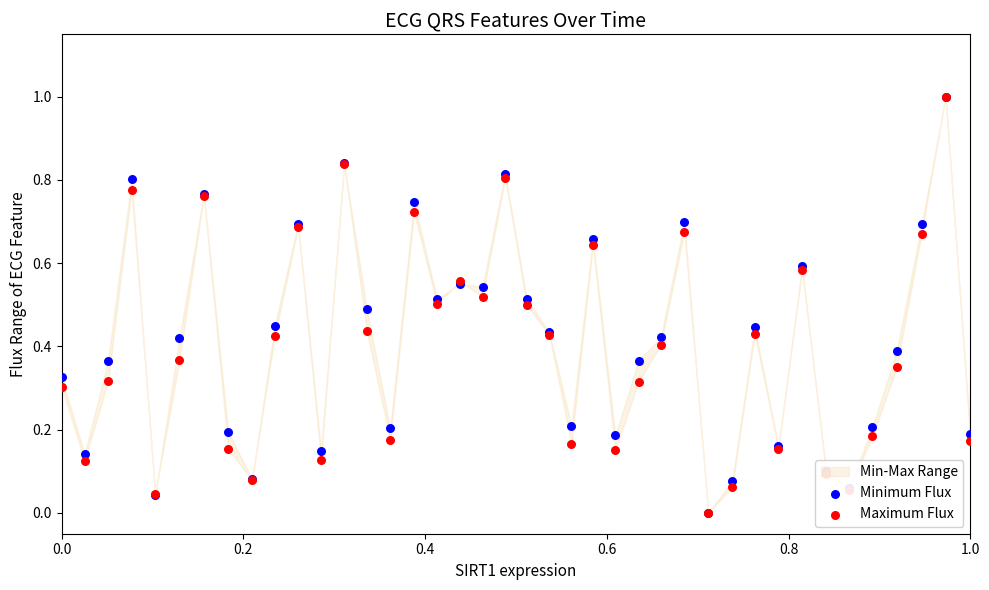

Which series reaches the maximum Y coordinate?

Minimum Flux